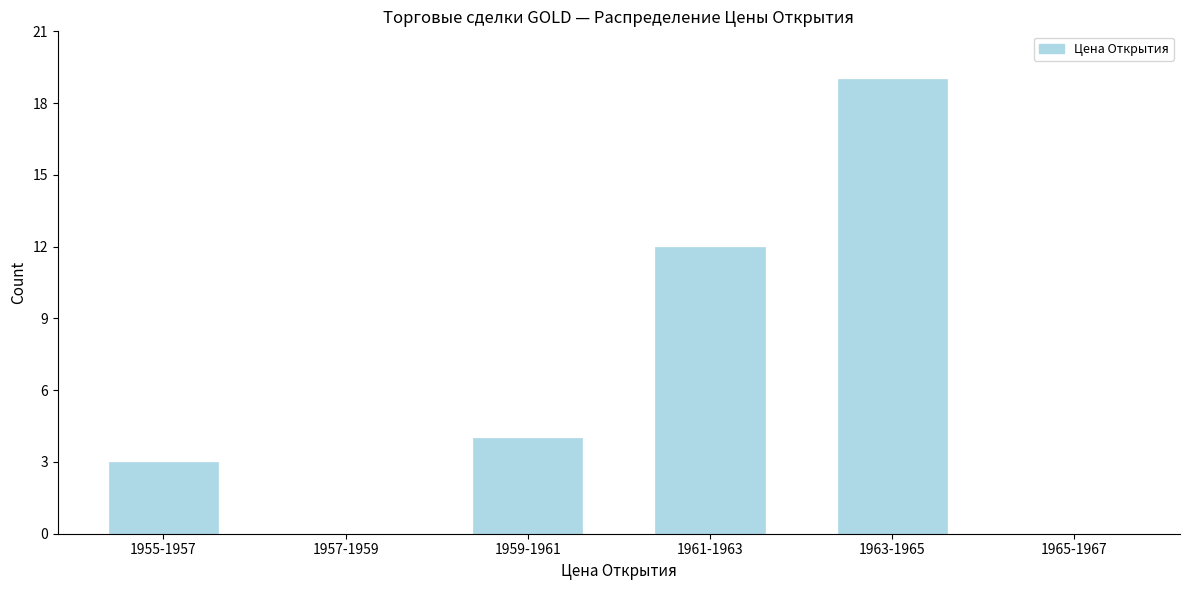

Reading left to right, transcribe all the data shown in this chart.

1955-1957=3	1957-1959=0	1959-1961=4	1961-1963=12	1963-1965=19	1965-1967=0